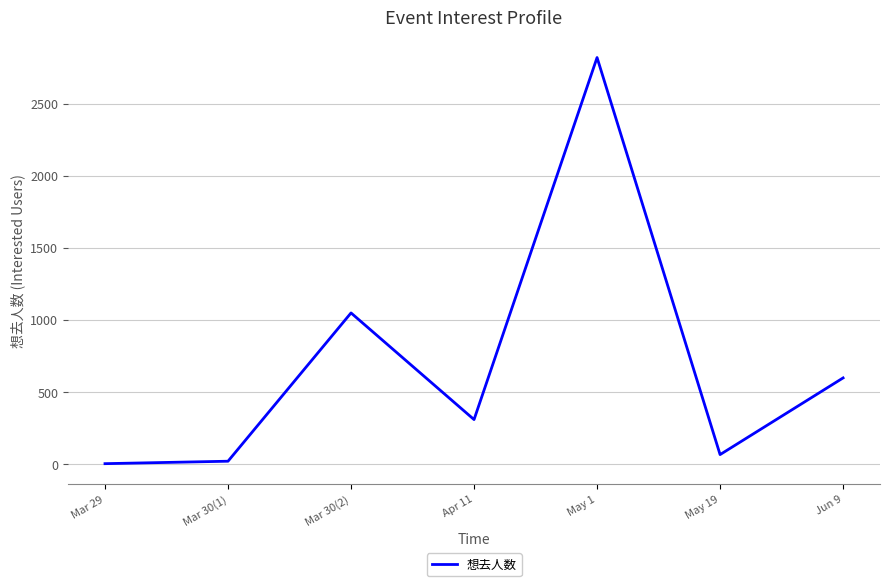

What is the sum of the values at Mar 30(1) and Mar 30(2)?

1067